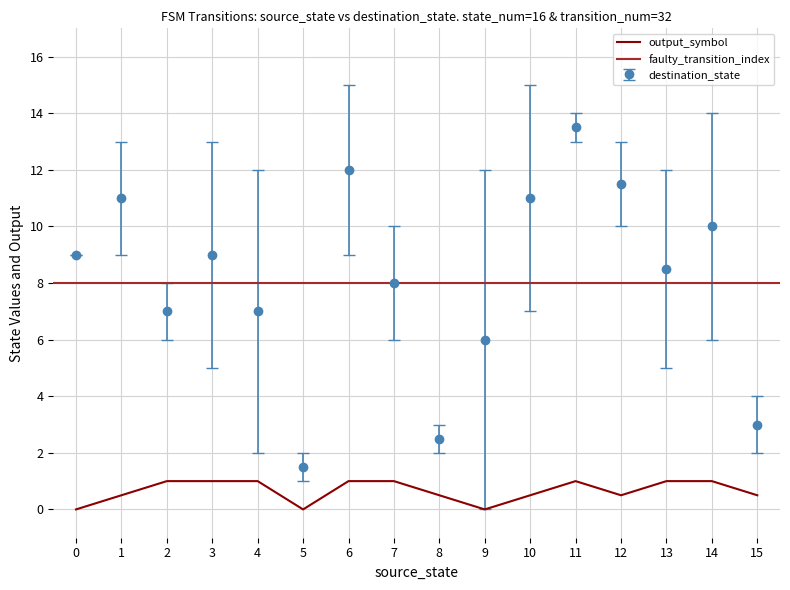

True or false: destination_state and output_symbol intersect in this chart.

False